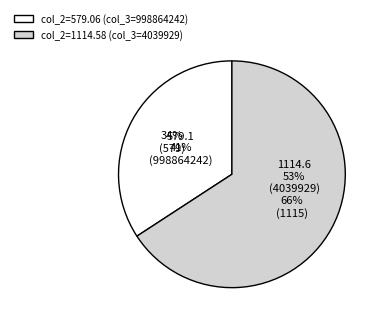

To the nearest percent, what percentage of the pie is 4039929?

66%